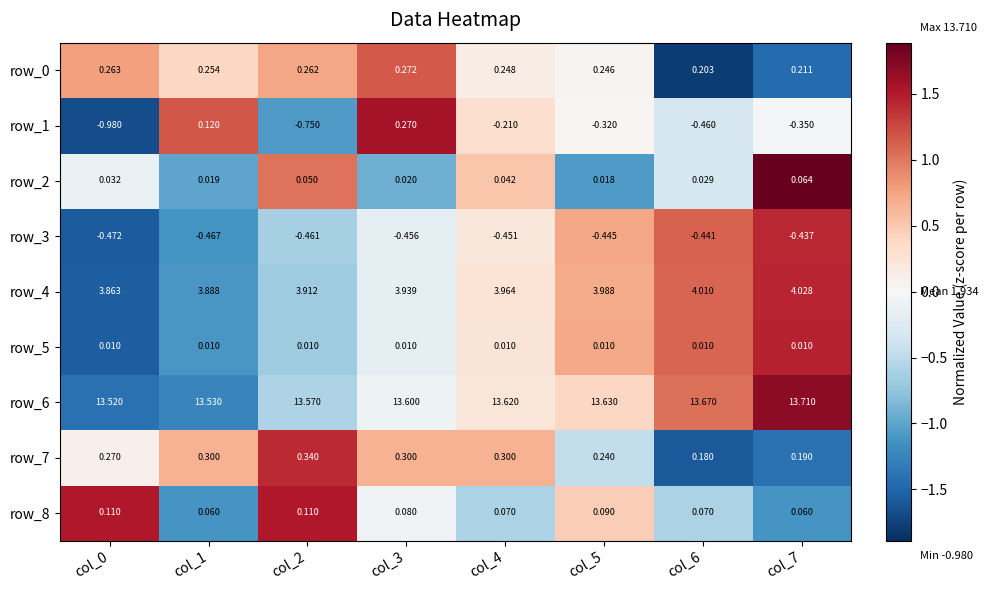

Is it true that row_0 equals 1.0 at col_2?

False